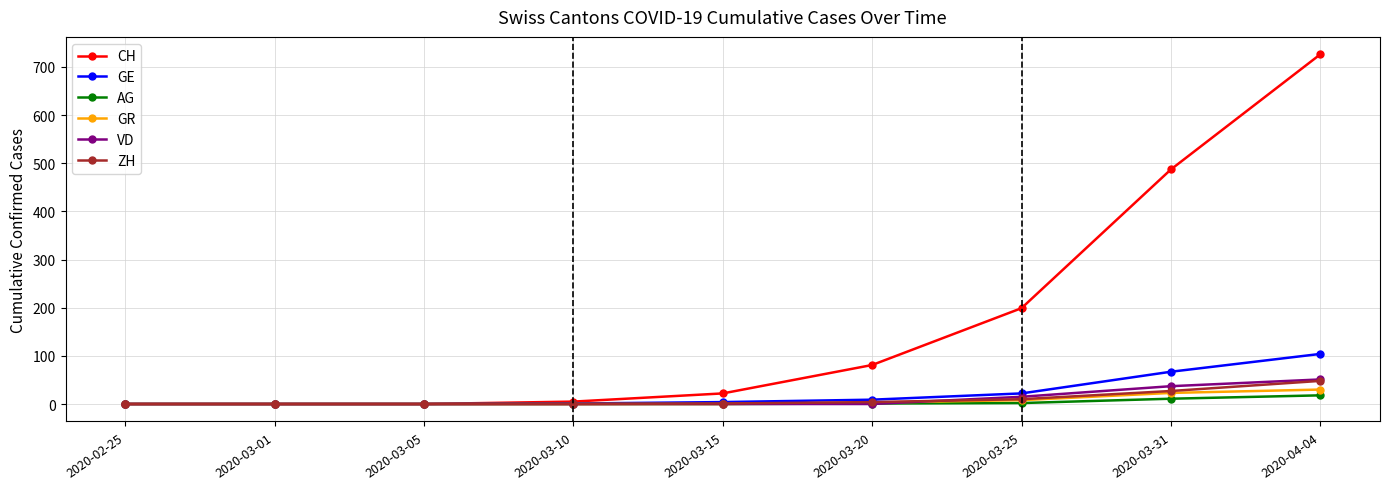

What is the maximum value shown in the chart?

726